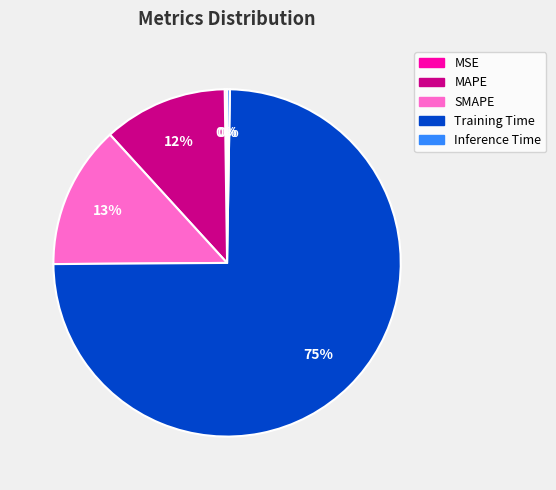

To the nearest percent, what is the average slice percentage?

20%